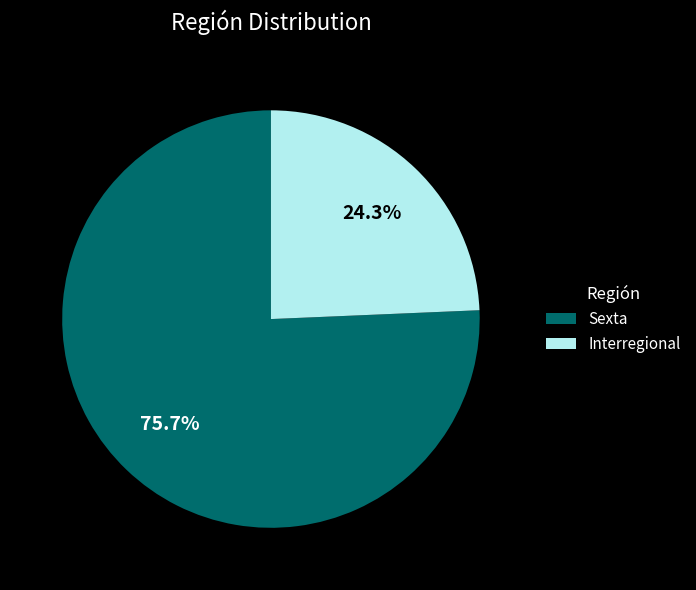

Combined, do Sexta and Interregional account for over 50%?

Yes